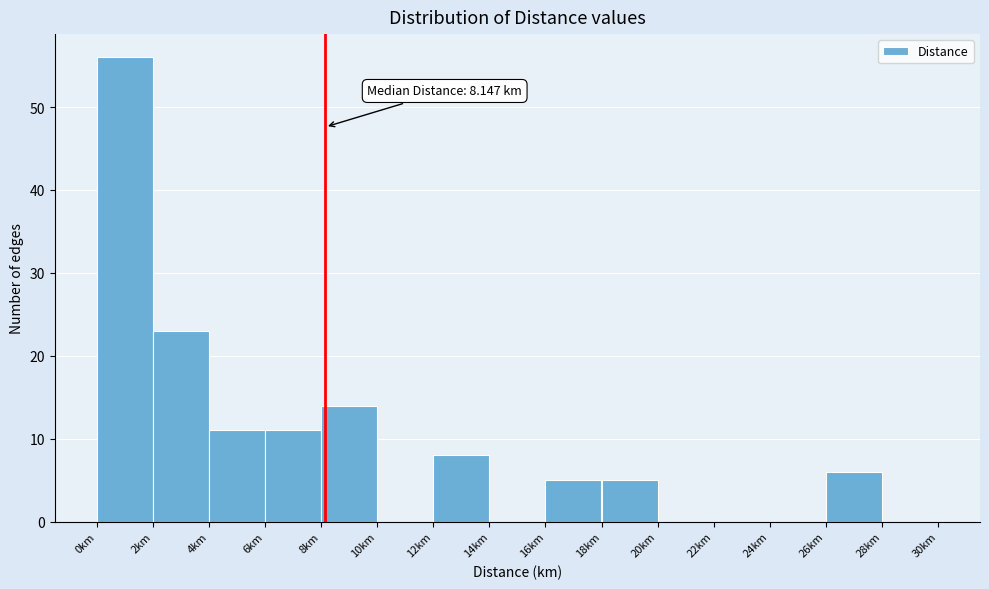

Which range on the x-axis has the tallest bar?

0 to 2